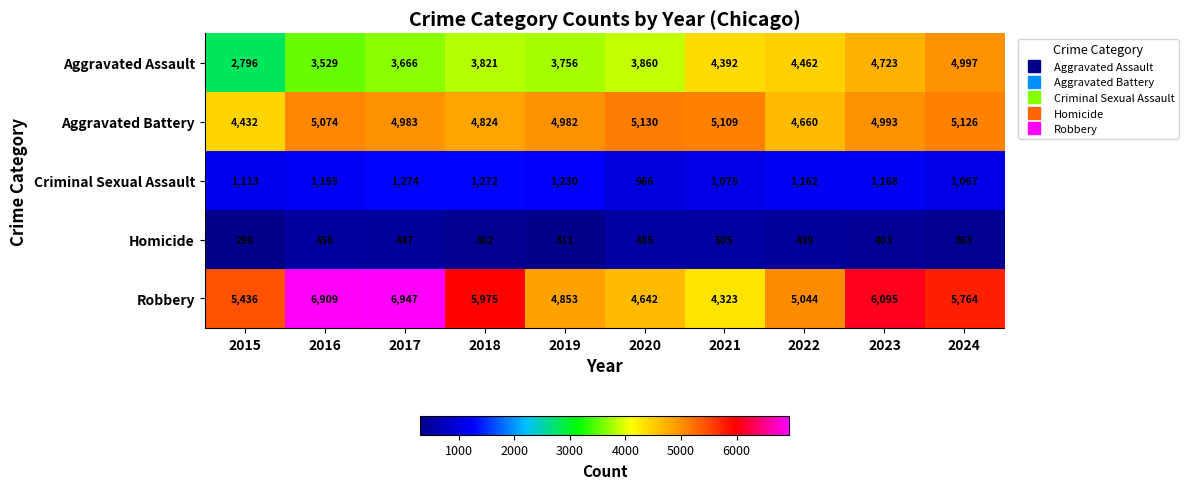

Count the number of data series in this chart.

5